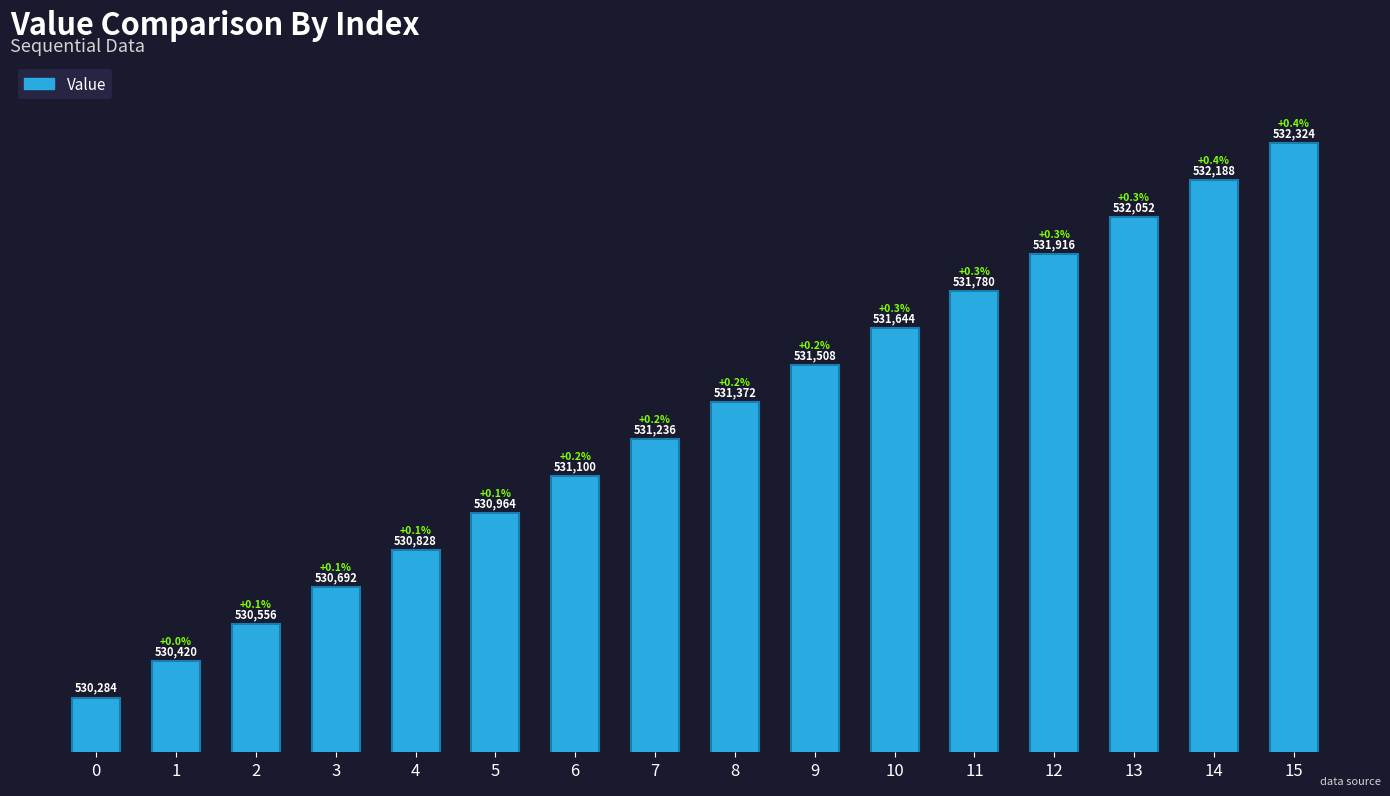

Are the bars horizontal?

No